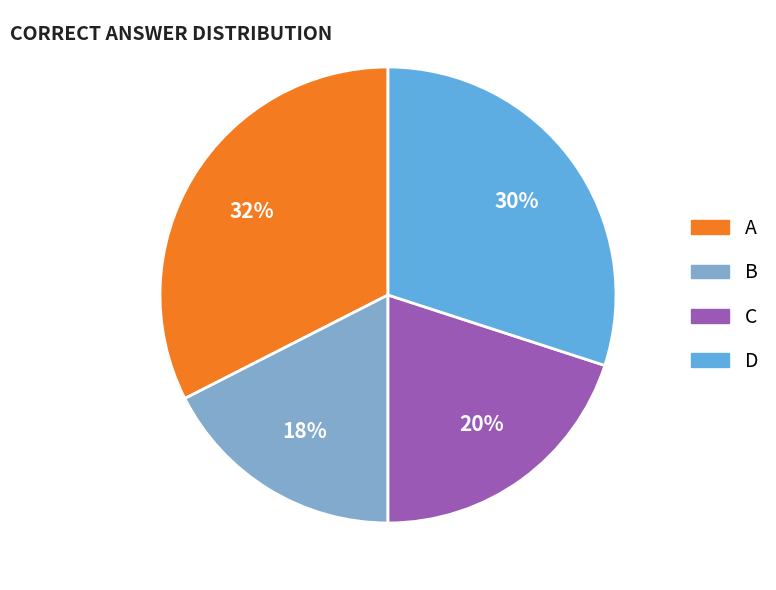

Between B and A, which is larger?

A